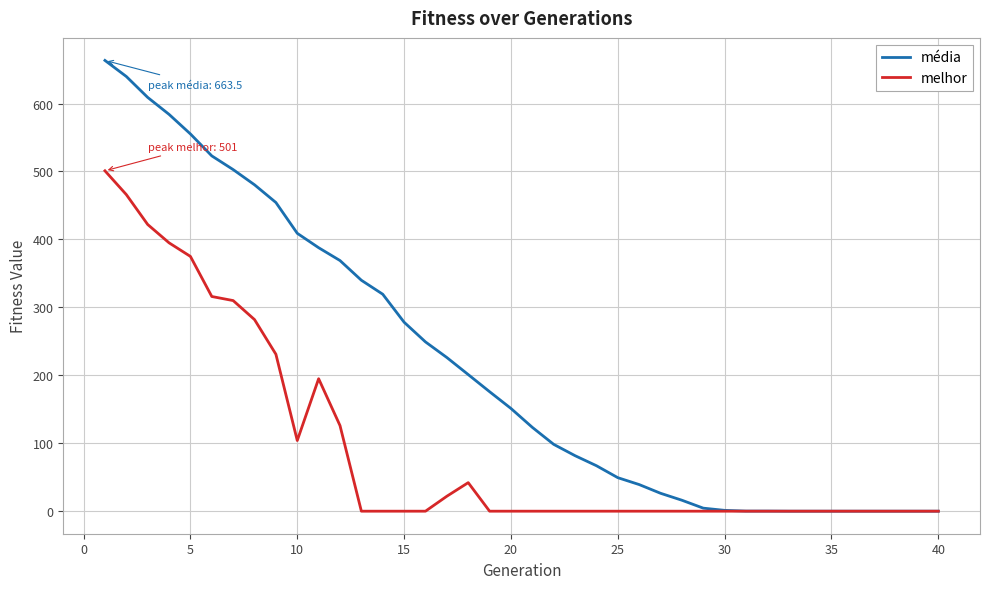

Which series has the largest range (max minus min)?

média